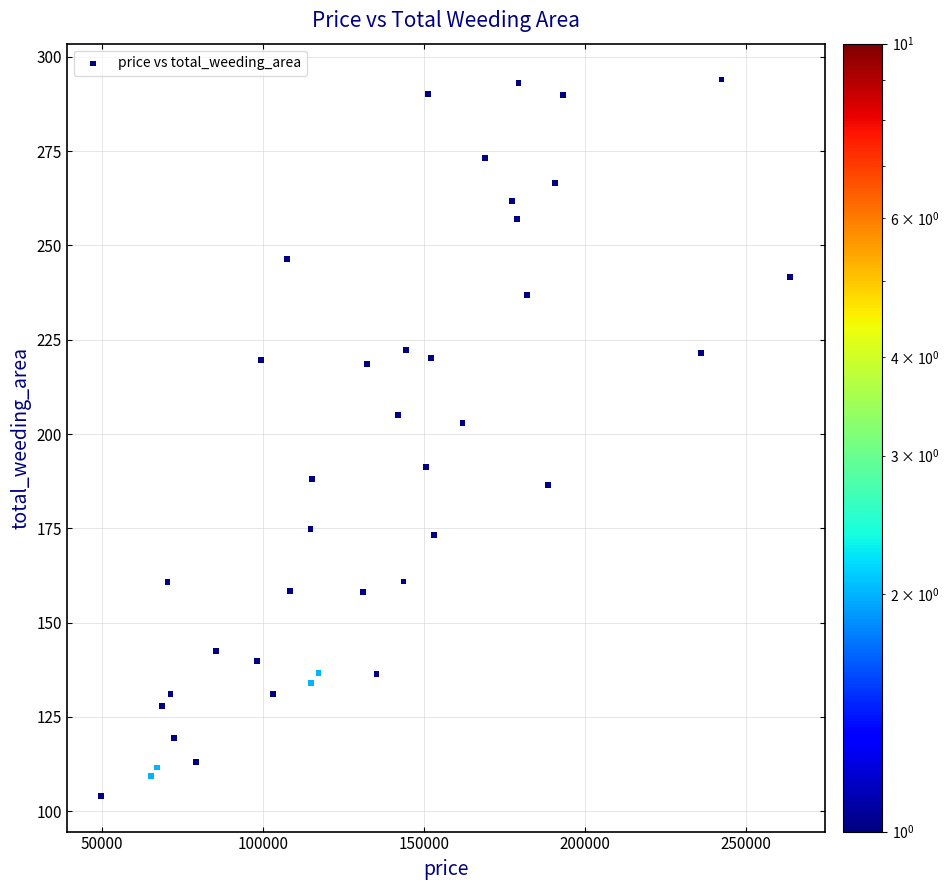

What Y value in the scatter plot is closest to 199?

202.8